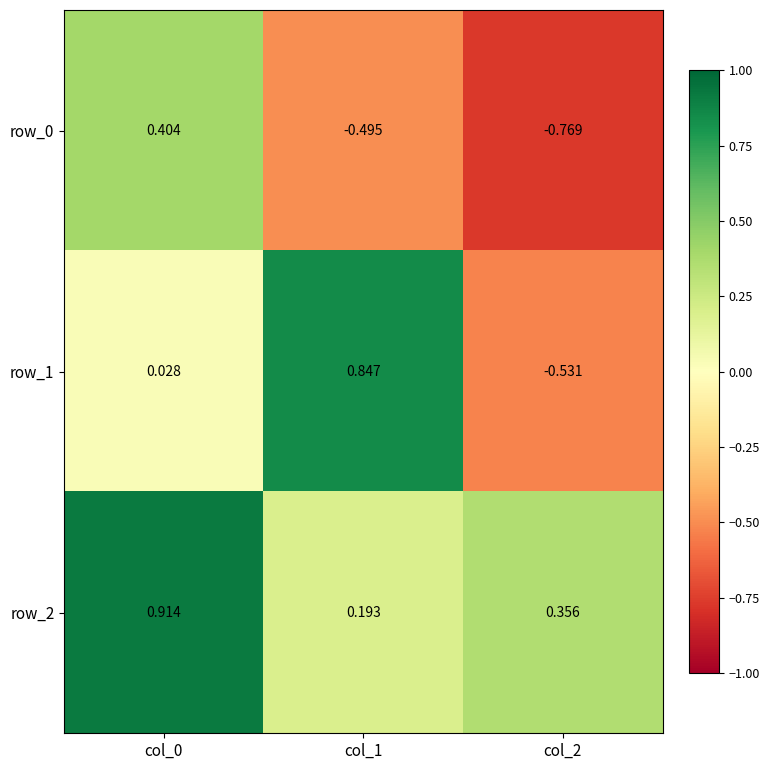

Which label corresponds to the smallest value in the chart?

col_2